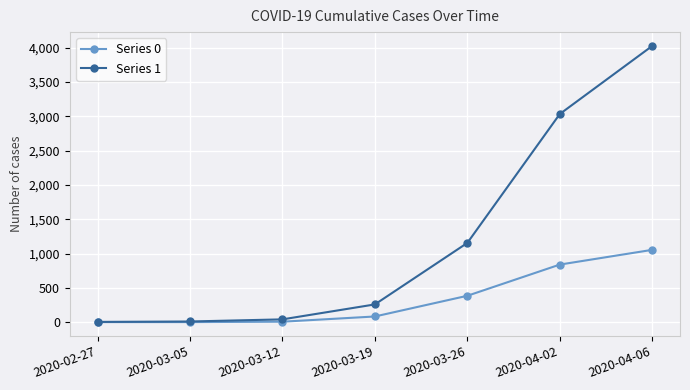

True or false: Series 1 has a value of 658 at 2020-03-26.

False